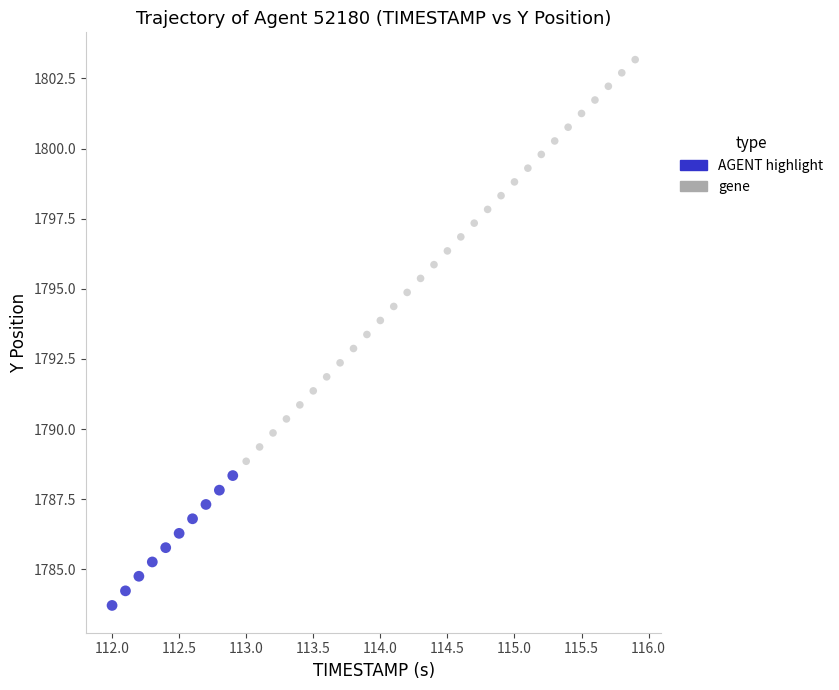

Which series contains the lowest Y value?

AGENT highlight